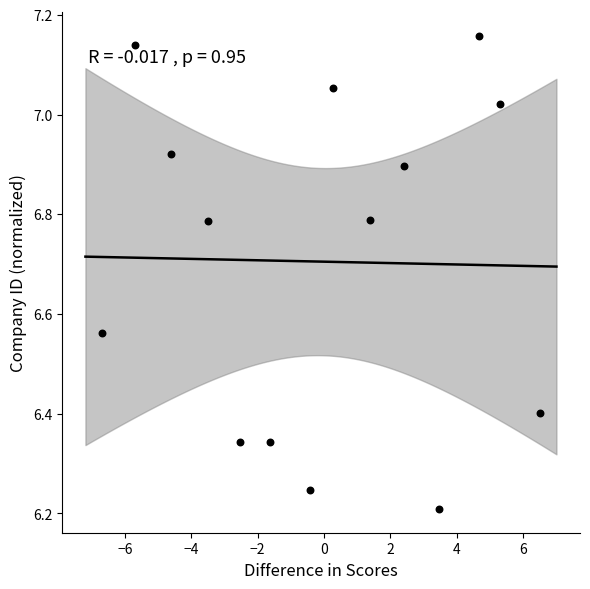

What is the range of Y values (max minus min)?

0.9